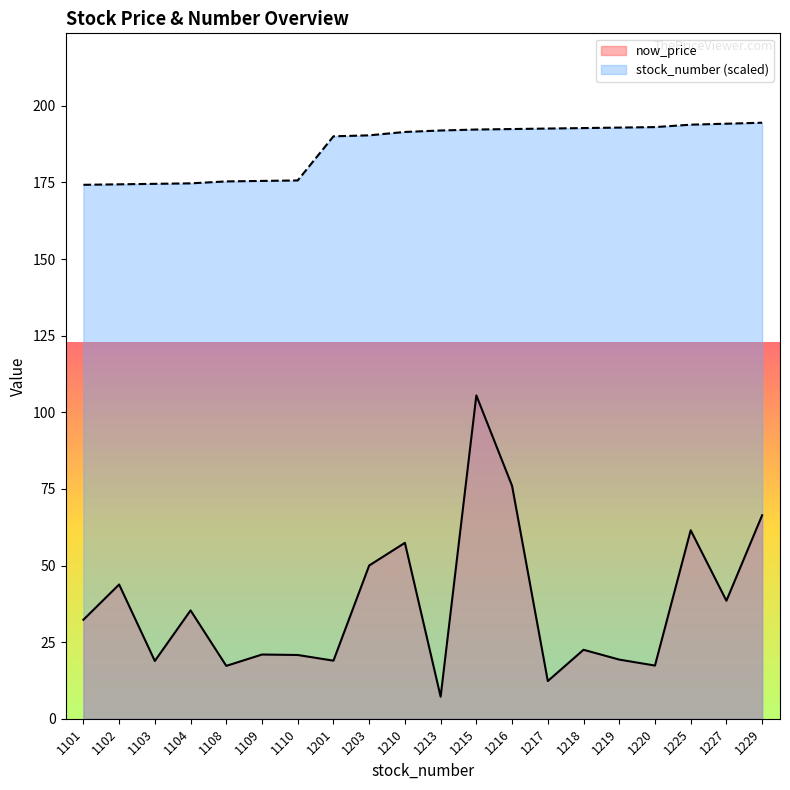

What is the difference between the highest and lowest values at 1229?

128.1